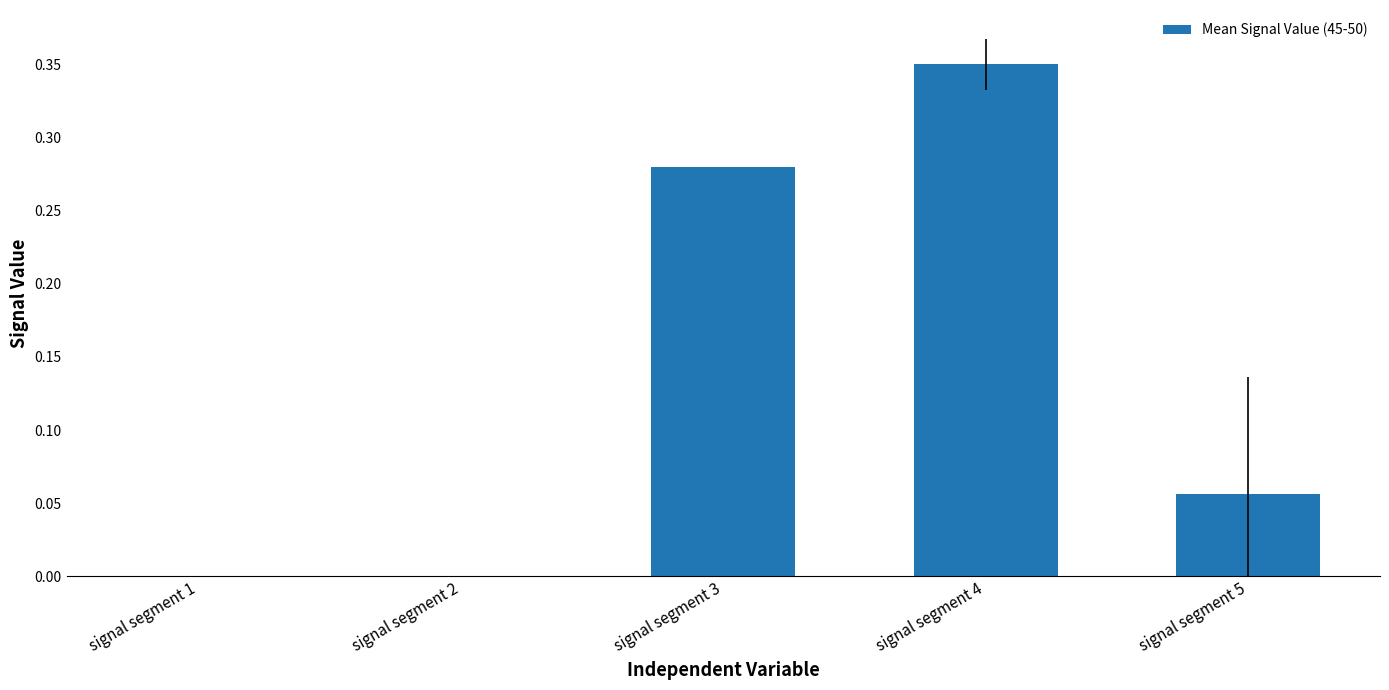

What is the change in value from signal segment 1 to signal segment 3?

+0.3